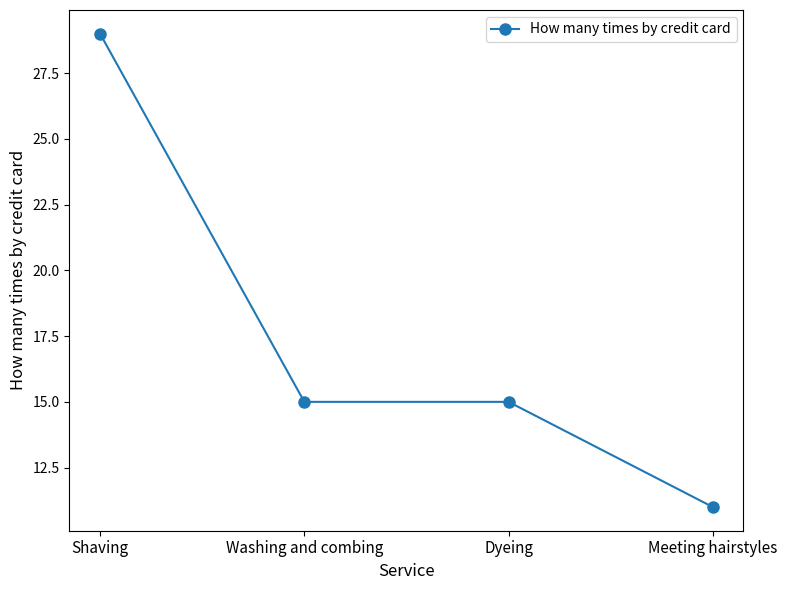

What position from the right is Dyeing?

2